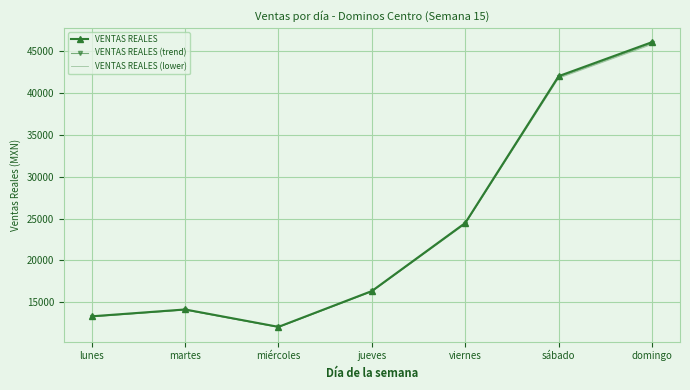

Reading right to left, extract all data points from this chart.

VENTAS REALES: 46084.0	42020.0	24483.0	16350.0	12070.0	14148.0	13330.0
VENTAS REALES (trend): 45945.7	41894.0	24409.6	16301.0	12033.8	14105.6	13290.0
VENTAS REALES (lower): 45807.5	41767.9	24336.1	16251.9	11997.6	14063.1	13250.0